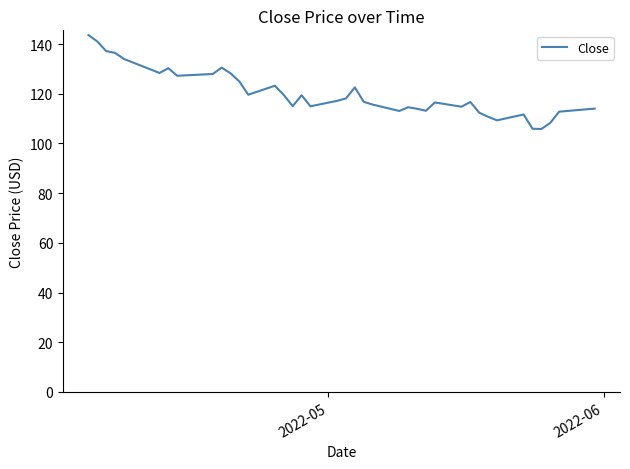

What is the minimum value shown in the chart?

105.8